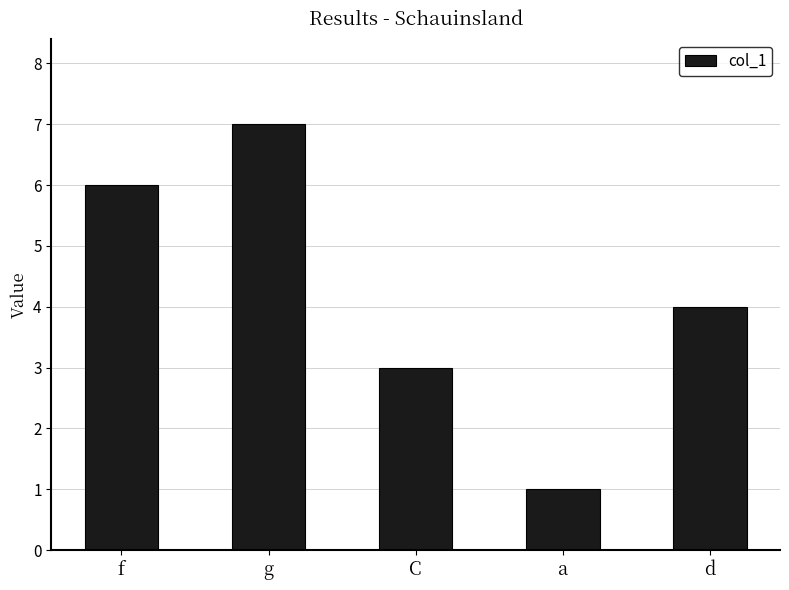

What is the sum of the values at g and C?

10